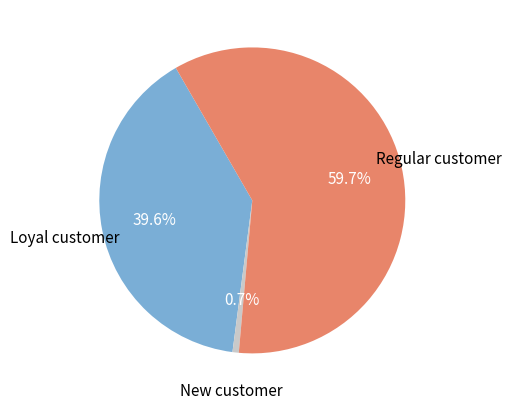

Is there any slice that represents more than half of the pie?

Yes